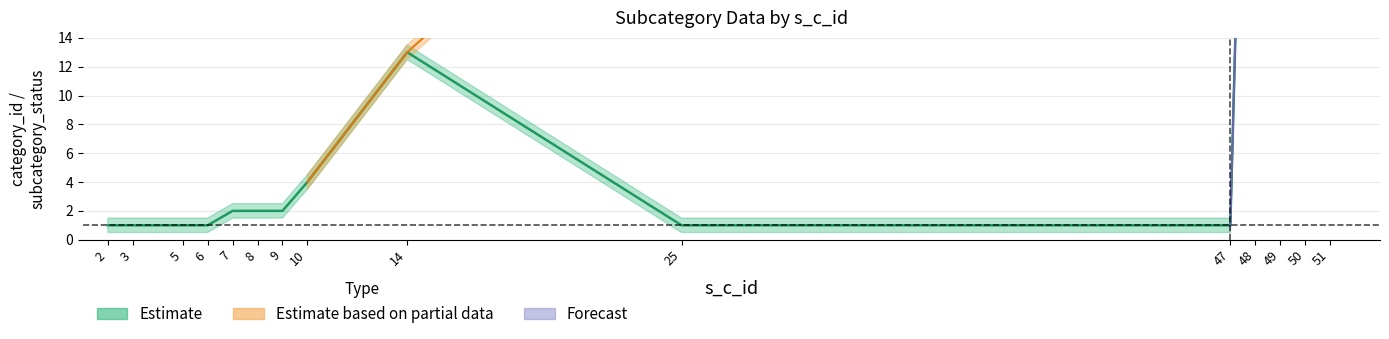

Reading left to right, extract all data points from this chart.

1	1	1	1	2	2	2	4	13	1	1	66	67	67	67